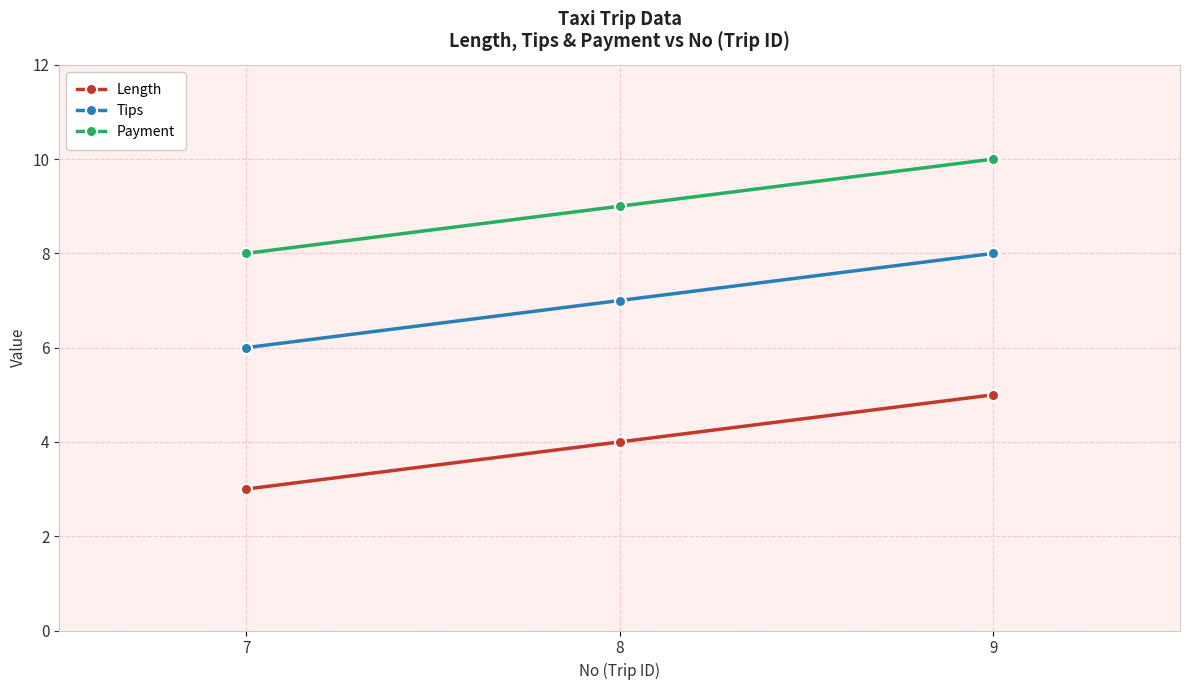

What is the value of the Payment point at the 2nd from the left?

9